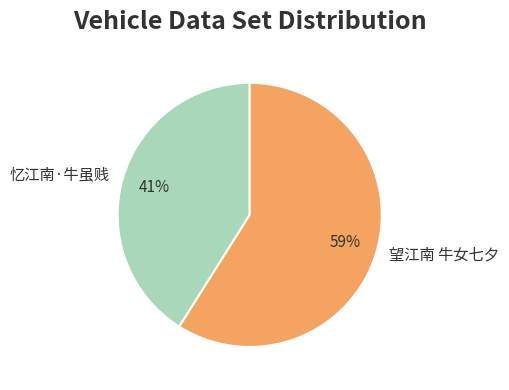

Which slice is the largest?

望江南 牛女七夕